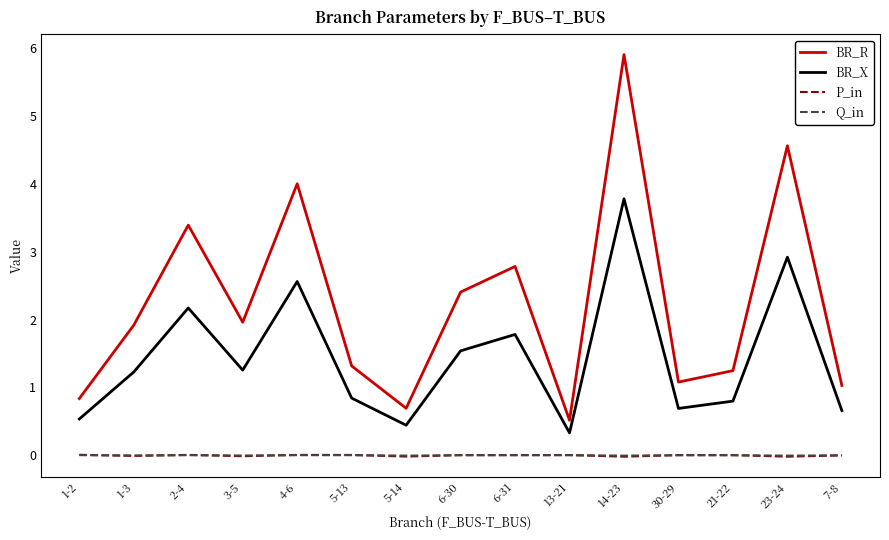

Between which two adjacent categories do Q_in and P_in first intersect?

1-2 and 1-3